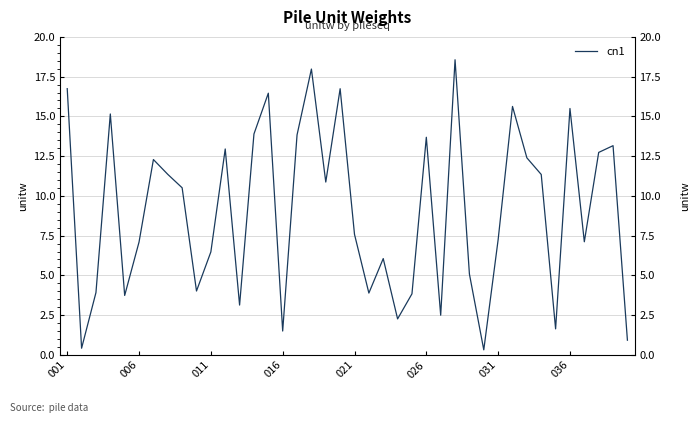

How many values are below 10?

20